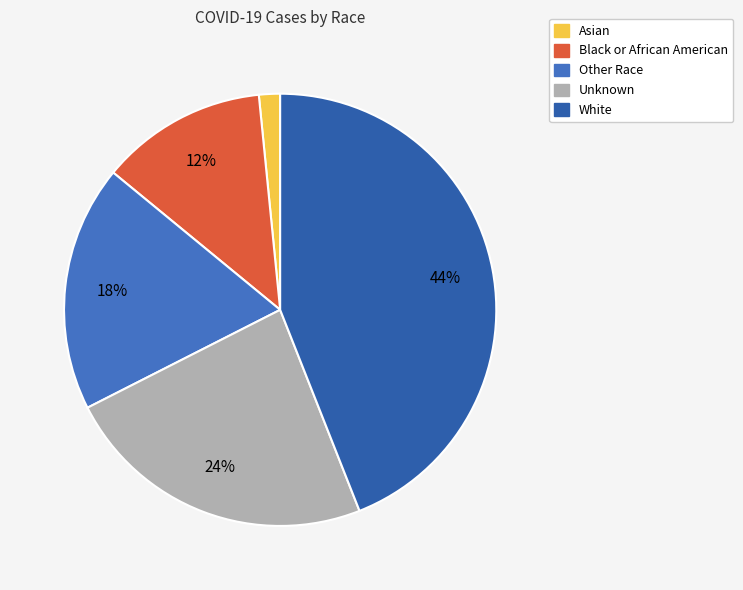

What is the largest slice in the pie chart?

White